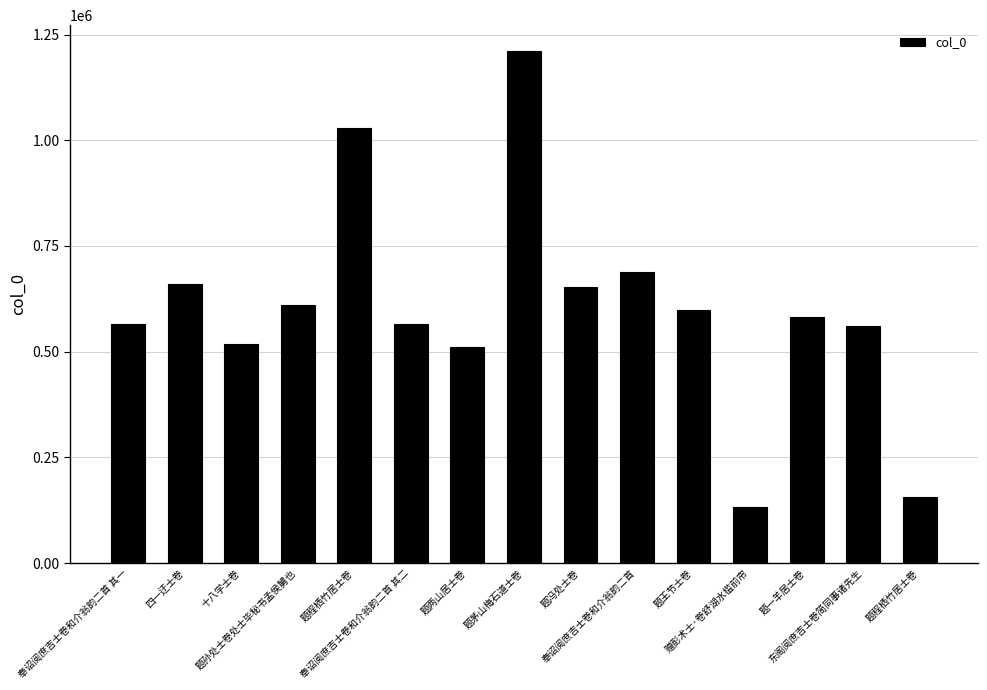

How many bars are there in total?

15